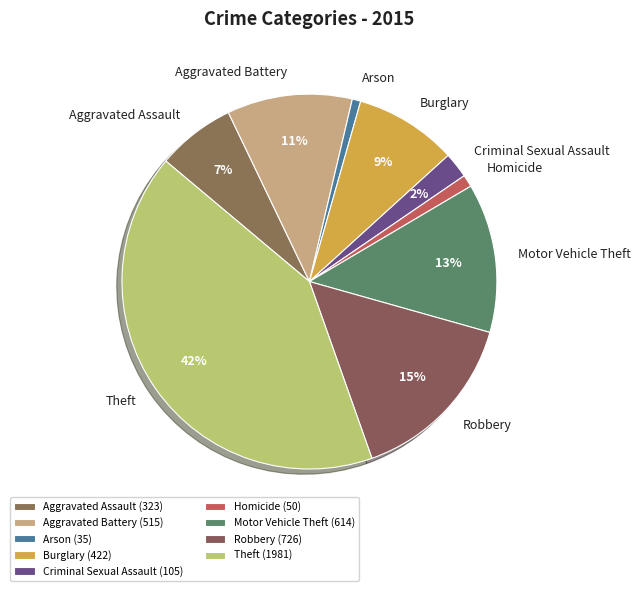

Which slice is the largest?

Theft